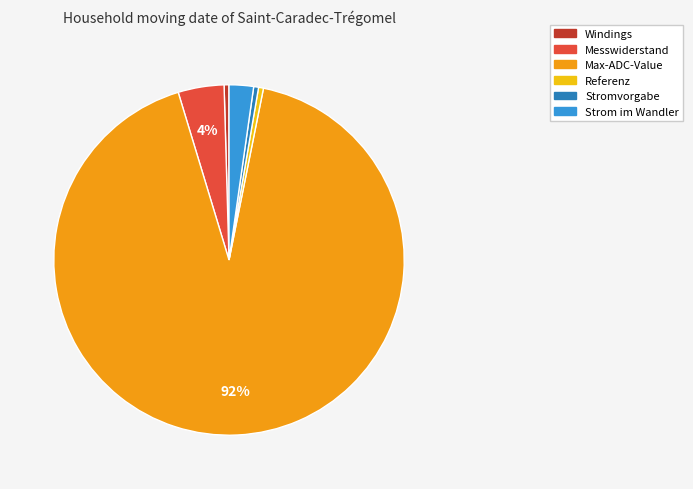

To the nearest percent, what is the average slice percentage?

17%